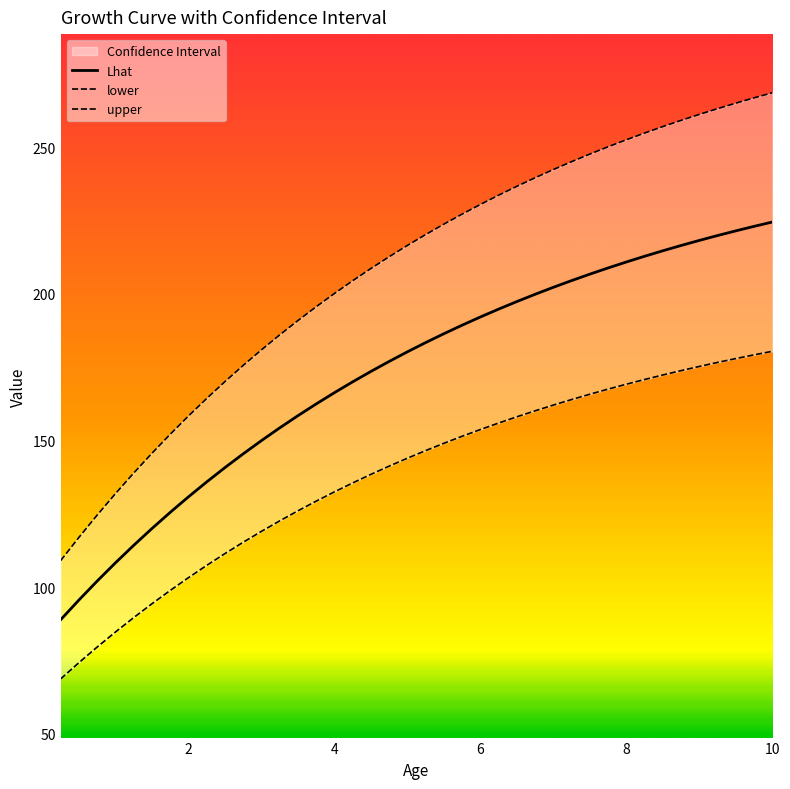

True or false: upper has more than 2 interior local peaks.

False